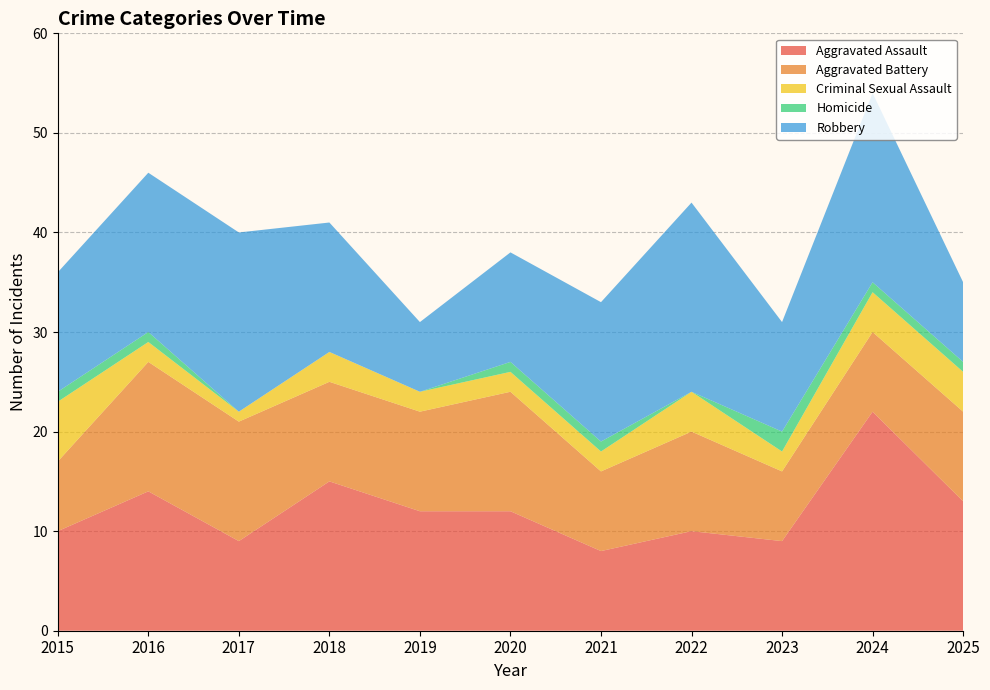

Reading right to left, what are all the values shown in this chart?

Aggravated Assault: 2025=13	2024=22	2023=9	2022=10	2021=8	2020=12	2019=12	2018=15	2017=9	2016=14	2015=10
Aggravated Battery: 2025=9	2024=8	2023=7	2022=10	2021=8	2020=12	2019=10	2018=10	2017=12	2016=13	2015=7
Criminal Sexual Assault: 2025=4	2024=4	2023=2	2022=4	2021=2	2020=2	2019=2	2018=3	2017=1	2016=2	2015=6
Homicide: 2025=1	2024=1	2023=2	2022=0	2021=1	2020=1	2019=0	2018=0	2017=0	2016=1	2015=1
Robbery: 2025=8	2024=19	2023=11	2022=19	2021=14	2020=11	2019=7	2018=13	2017=18	2016=16	2015=12